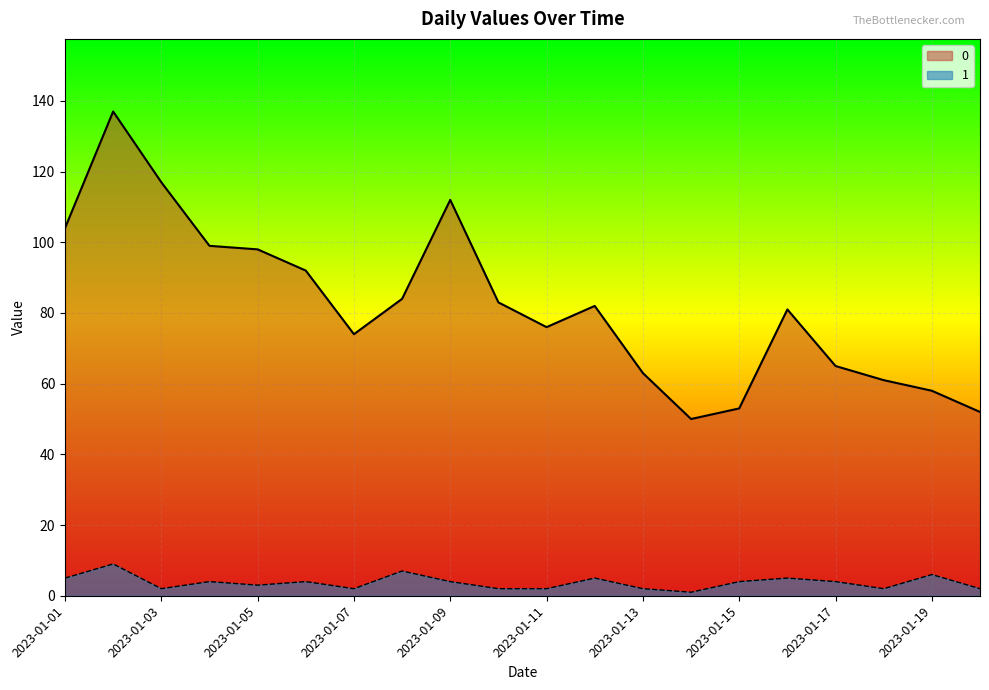

At how many categories does at least one series exceed 40?

20